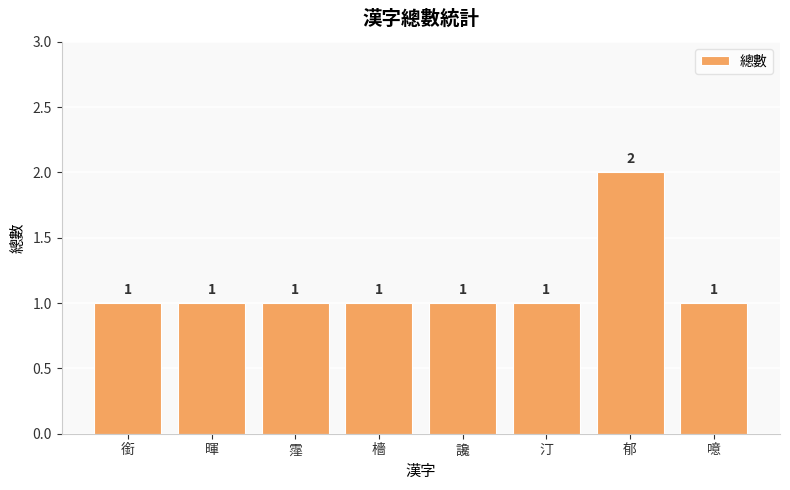

At which category does the chart reach its peak across all series?

郁